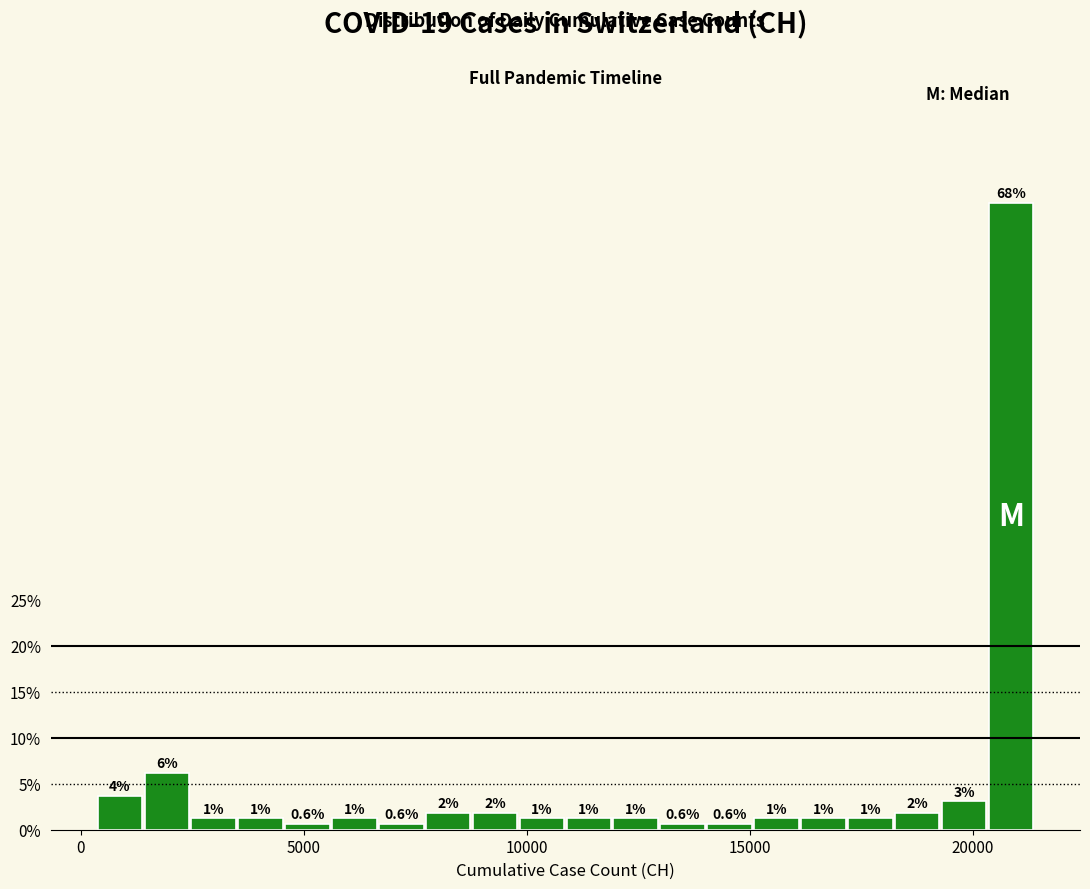

Around what value on the x-axis is the tallest bar? Give the approximate position of its centre, as read against the axis.

21000